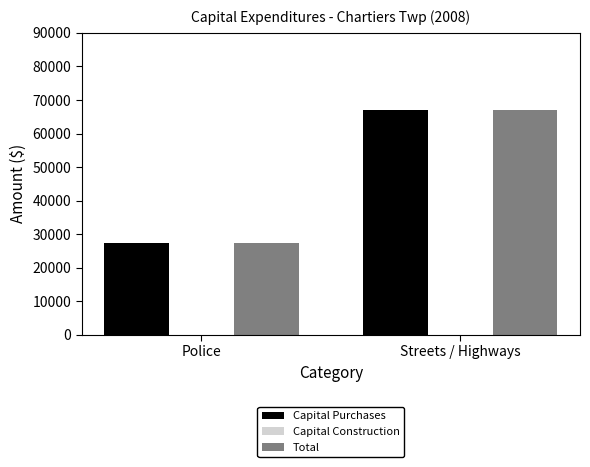

The value of Total at Police is 27410. True or false?

True